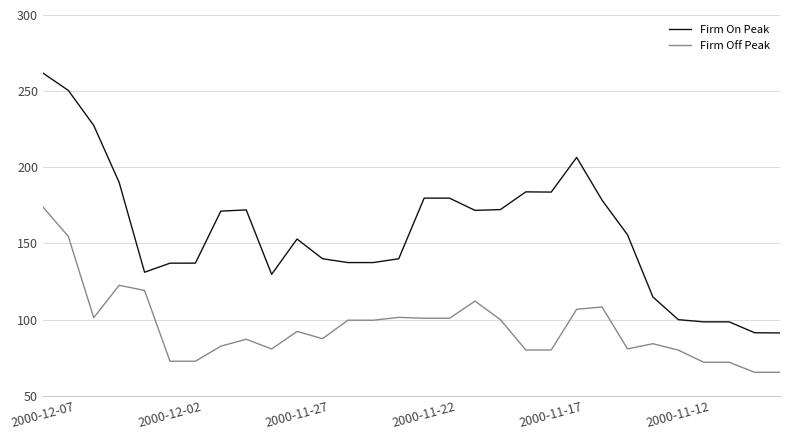

What is the lowest value of the Firm Off Peak series?

65.5